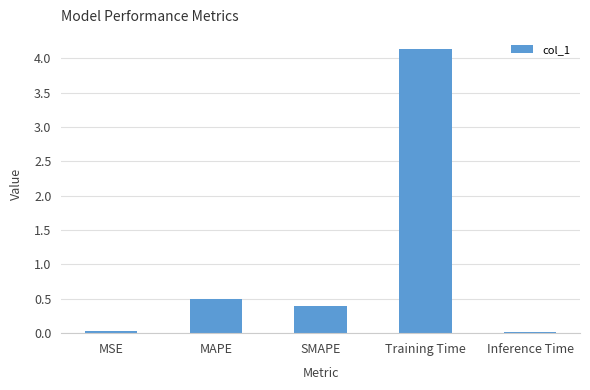

What is the maximum value shown in the chart?

4.1